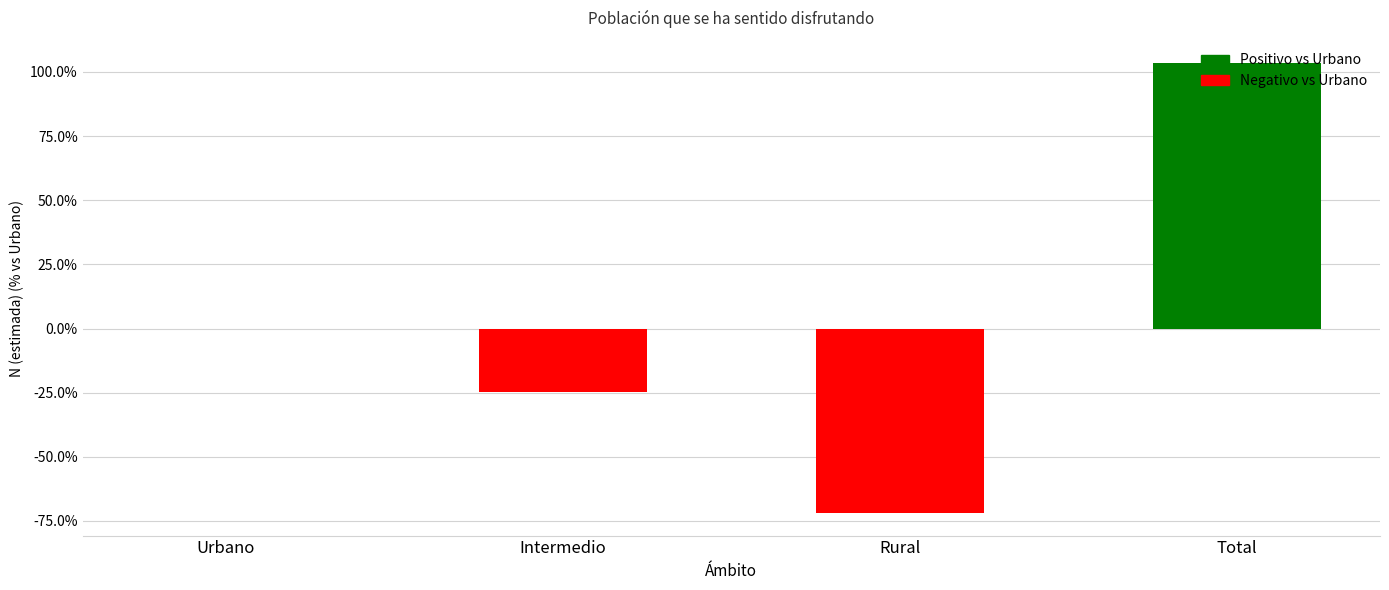

What is the average value?

1.7